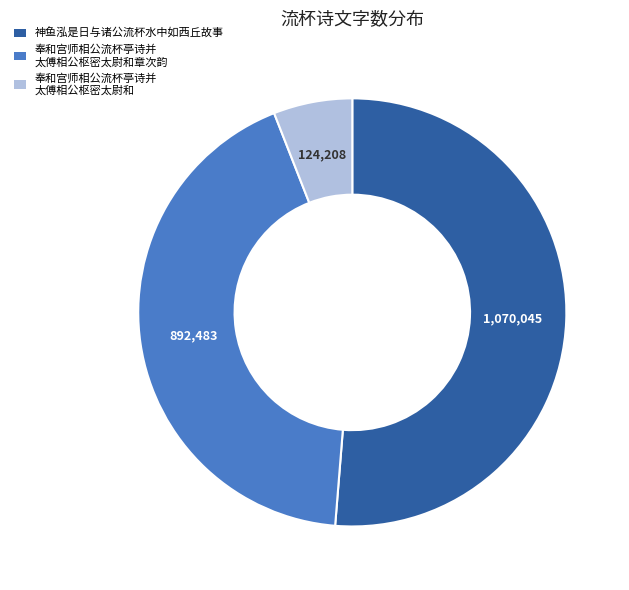

Is there any slice that represents more than half of the pie?

Yes